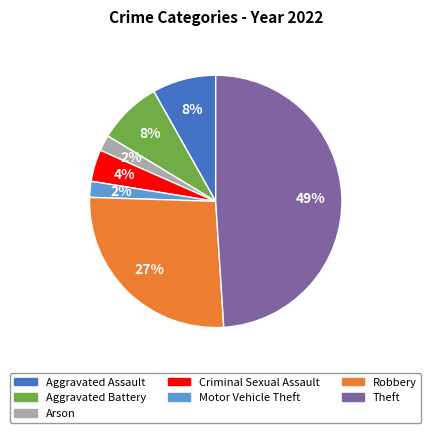

Combined, do Aggravated Battery and Motor Vehicle Theft account for over 50%?

No